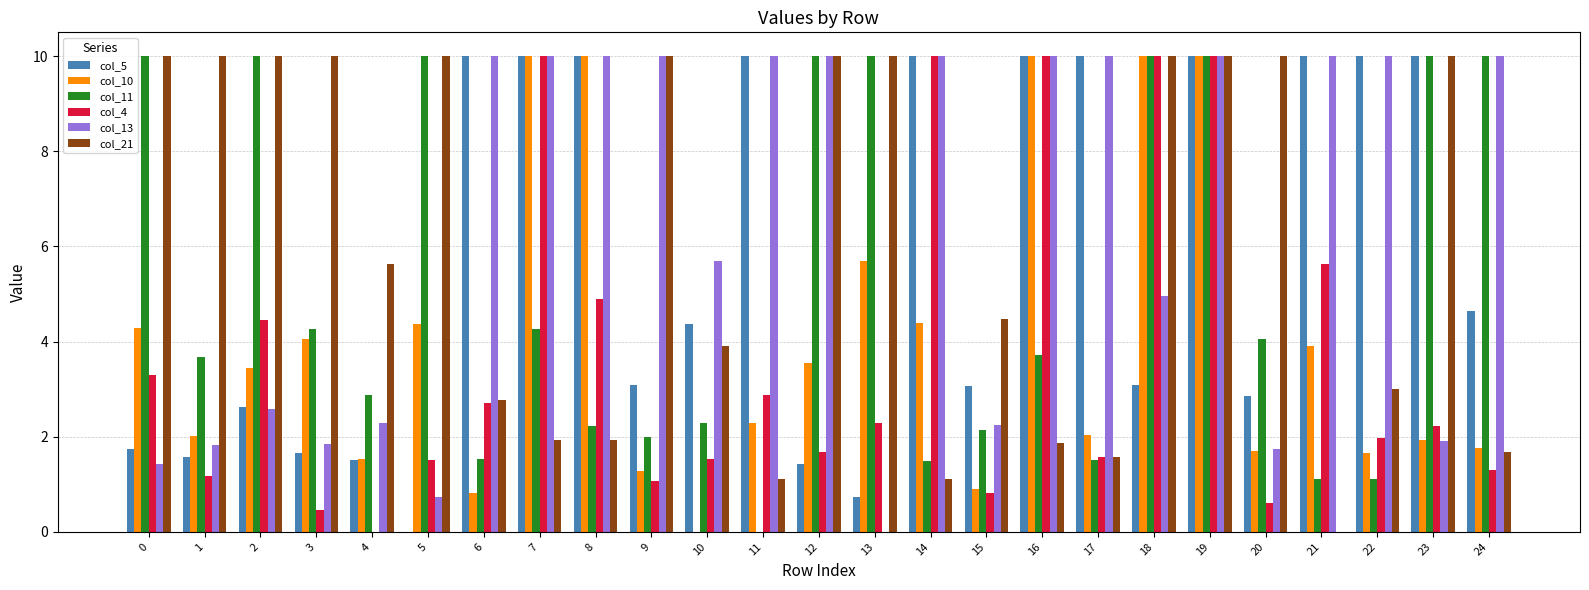

True or false: col_5 has a value of 1.3 at 13.

False